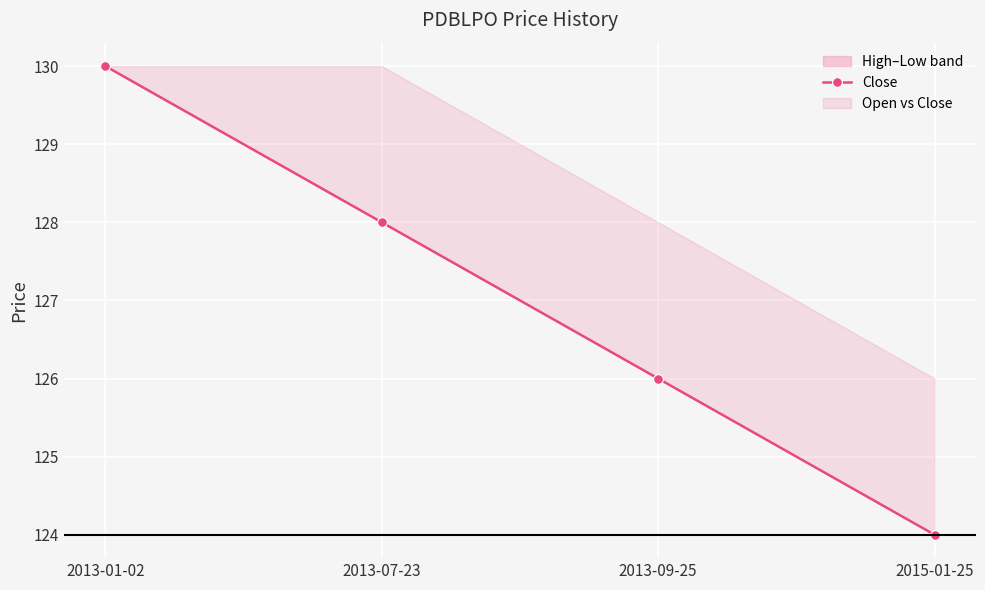

True or false: the data shows 214 at 2015-01-25.

False